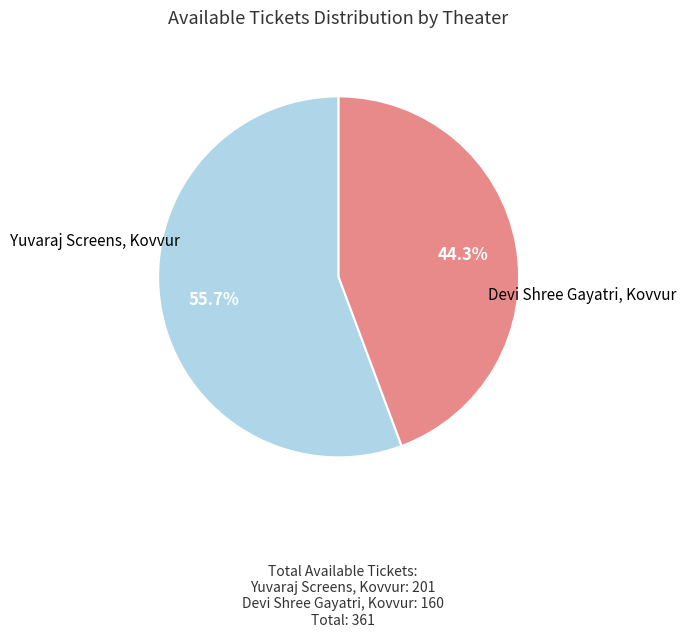

Is there a majority slice in this chart?

Yes